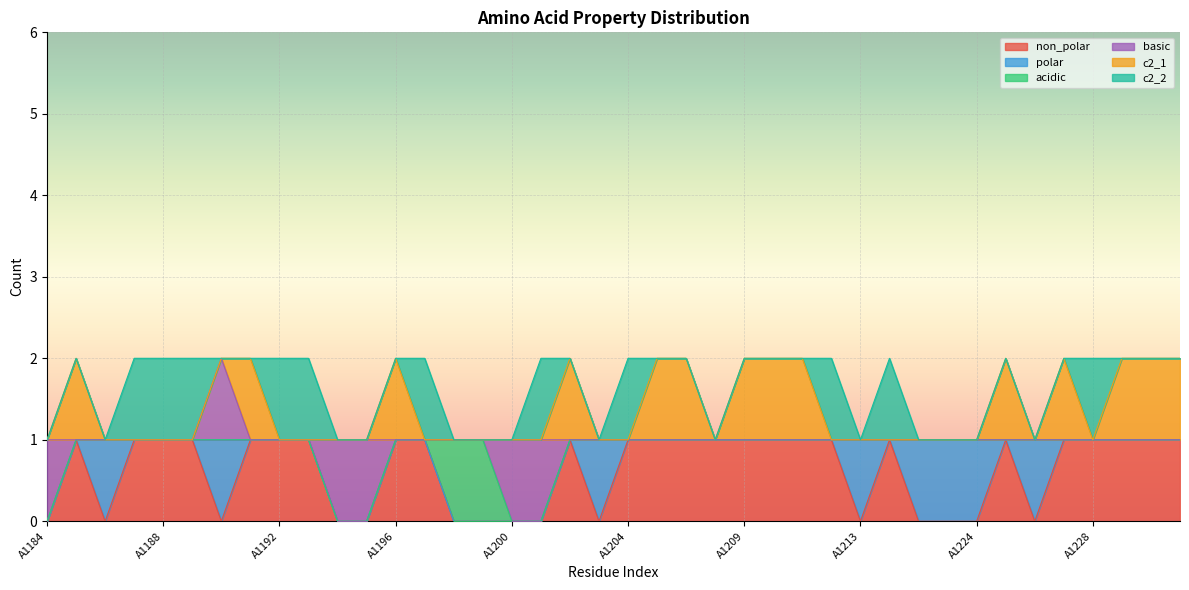

At which category is the sum across all series the highest?

A1185